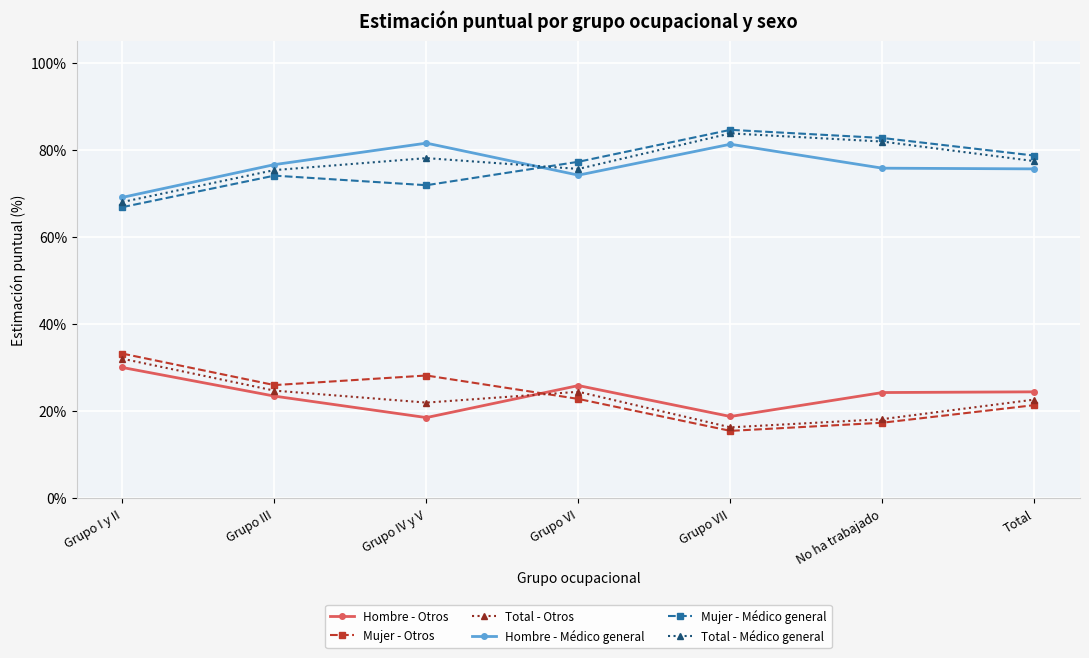

What is the difference between the Mujer - Médico general values at Grupo VI and Grupo I y II?

10.4